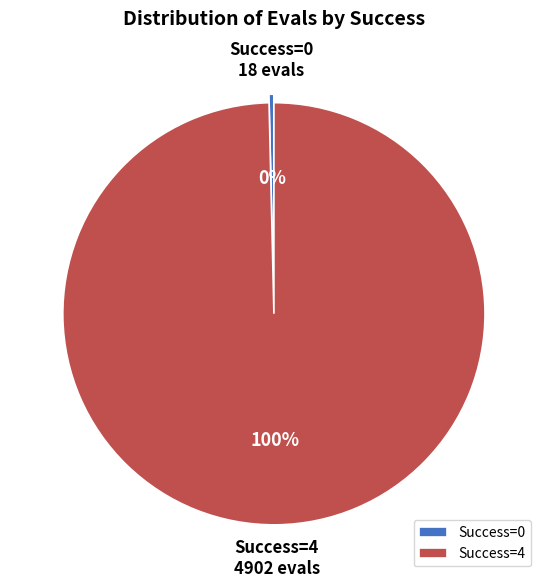

To the nearest percent, what portion does Success=4 represent?

100%